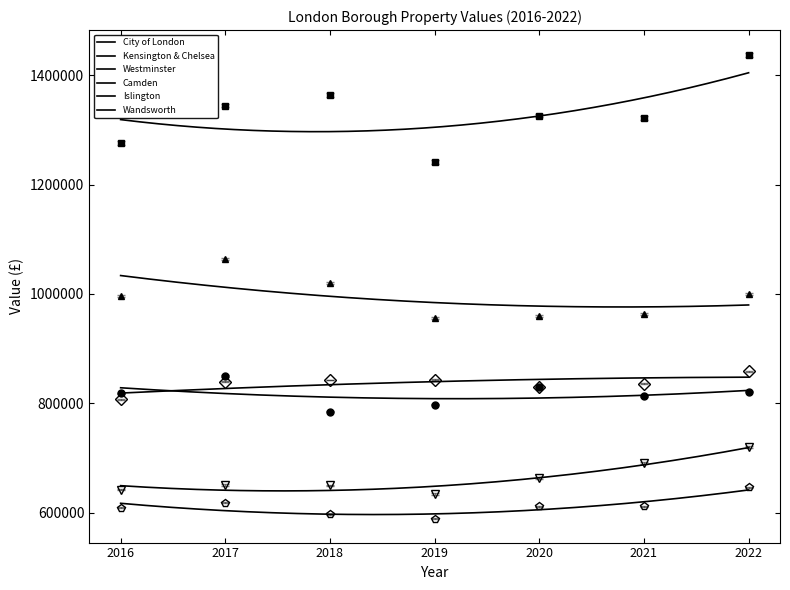

How many lines are shown in the chart?

6